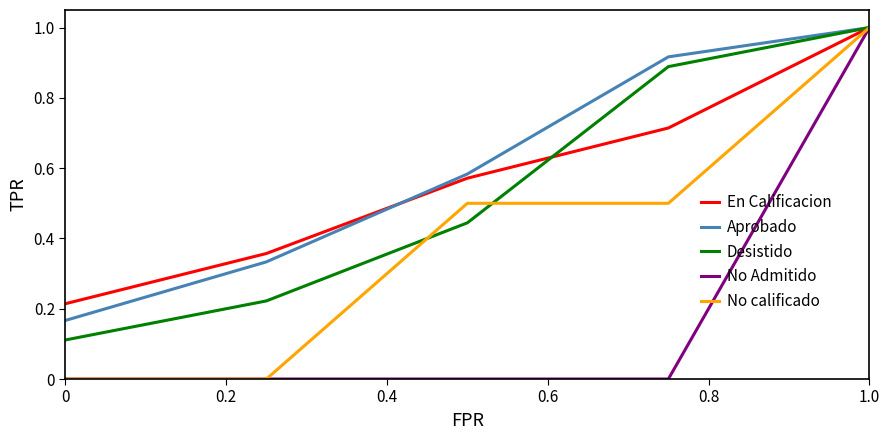

True or false: No Admitido and No calificado cross at least once.

False